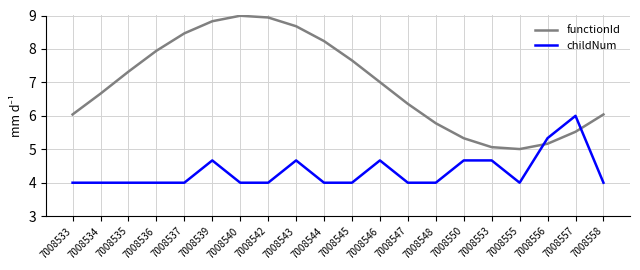

What is the greatest value displayed?

9.0